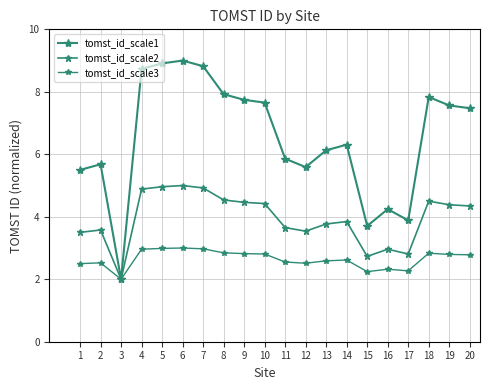

Is this an area chart (filled region under the line)?

No